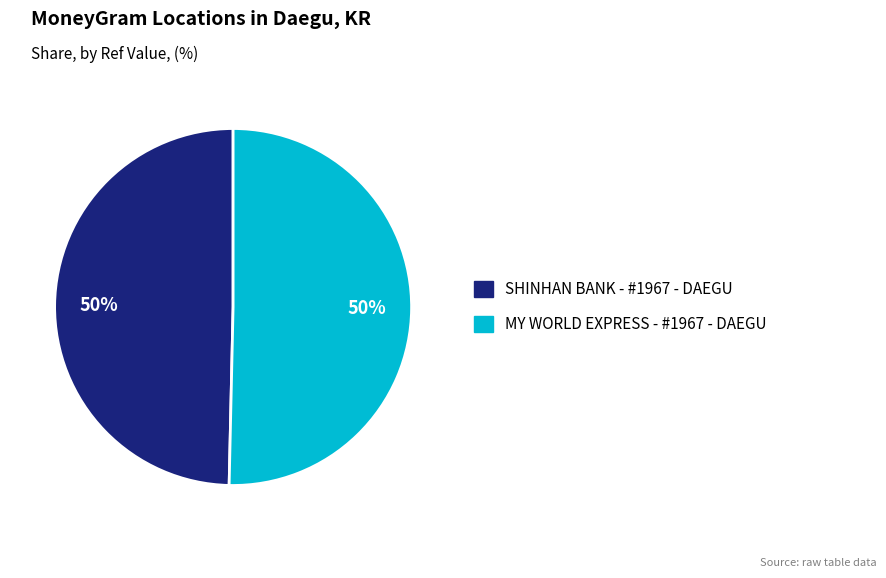

To the nearest percent, what is the combined percentage of SHINHAN BANK - #1967 - DAEGU and MY WORLD EXPRESS - #1967 - DAEGU?

100%